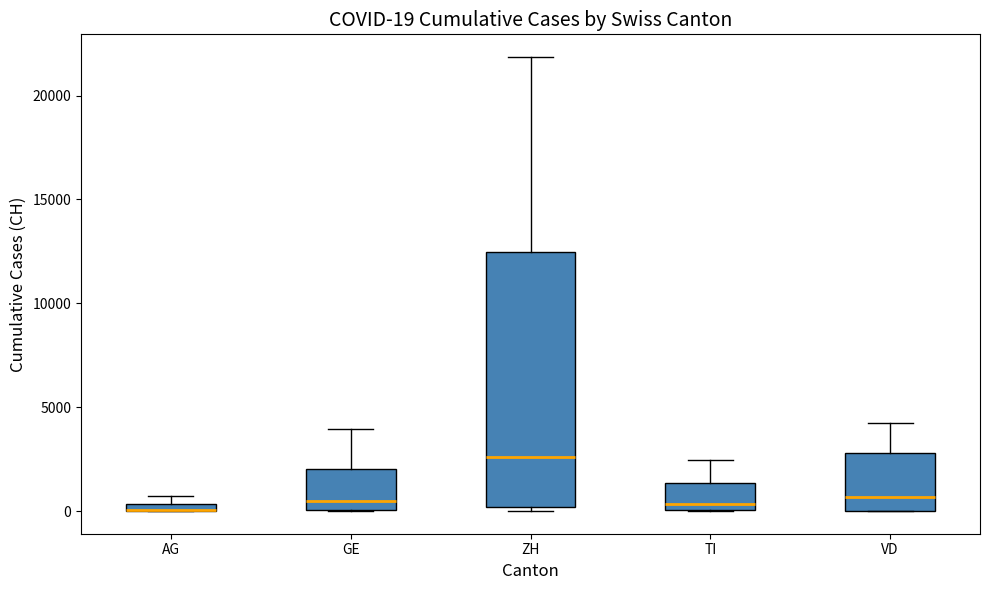

Comparing the boxes themselves (not the whiskers), which one is the tallest?

ZH